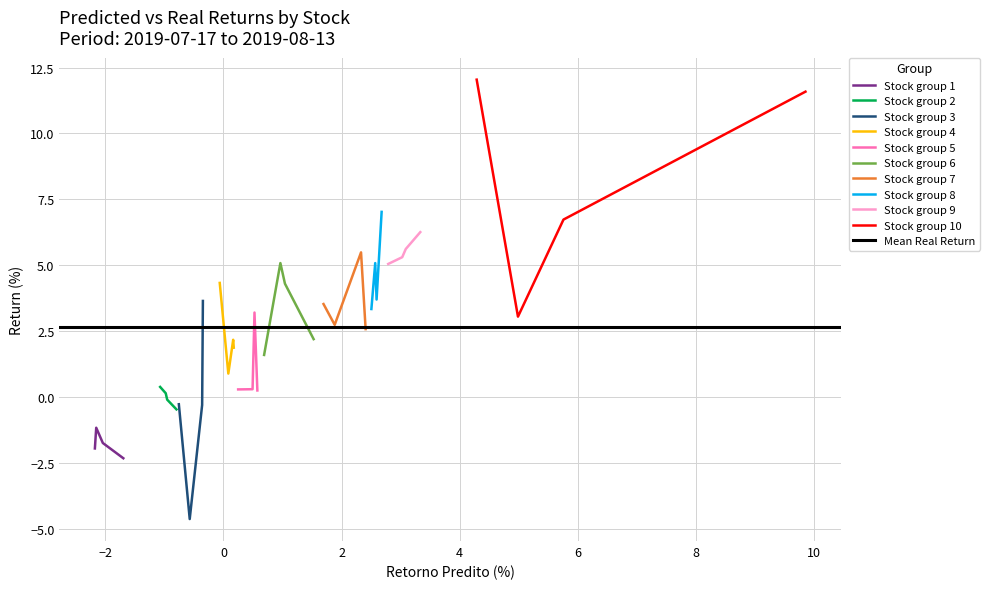

Is it true that Retorno Real equals 2.8 at ESS?

False